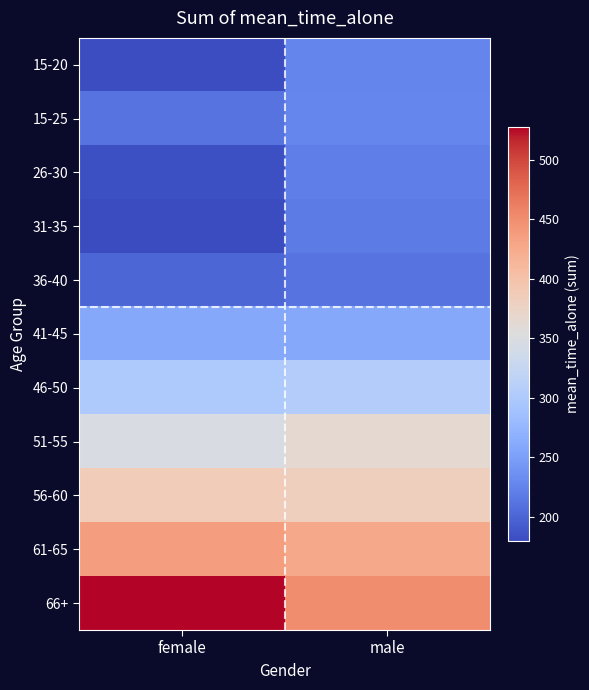

Which has a higher value, female or male?

male